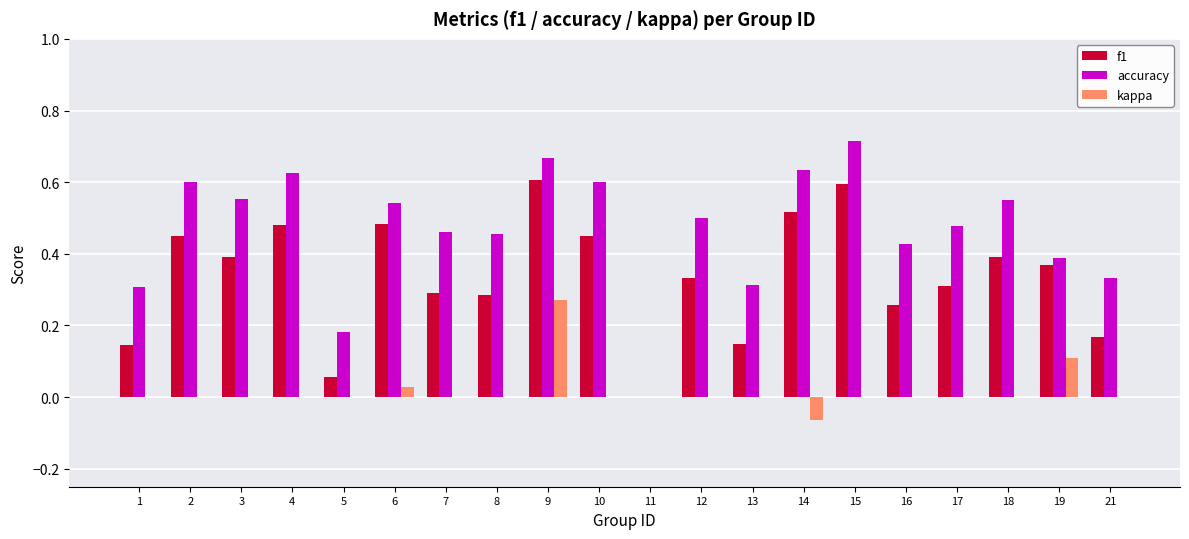

True or false: f1 has a value of 0.3 at 10.

False